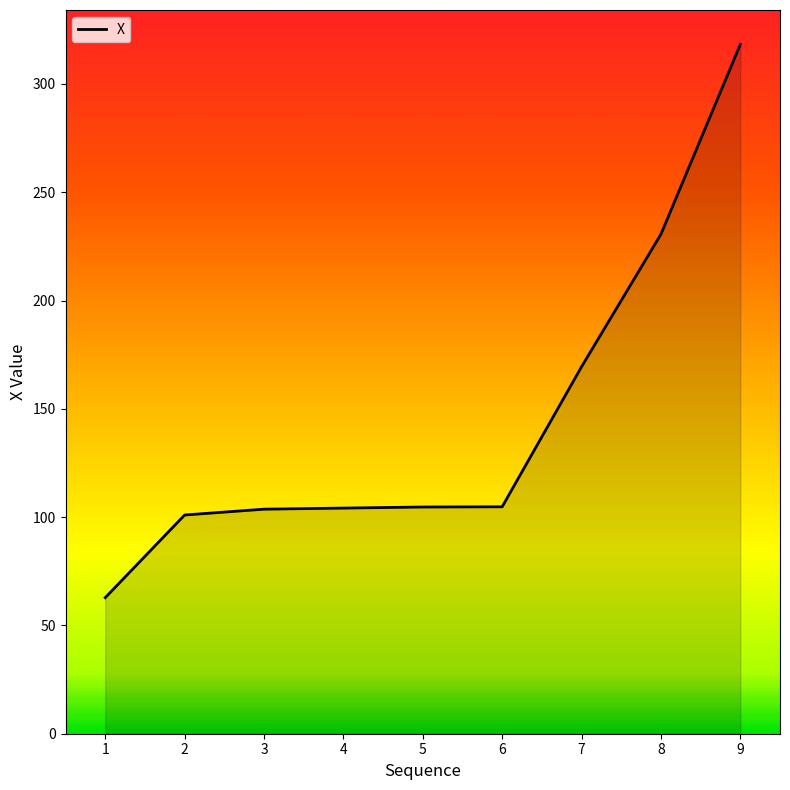

Is it true that the value at 7 is 169.4?

True